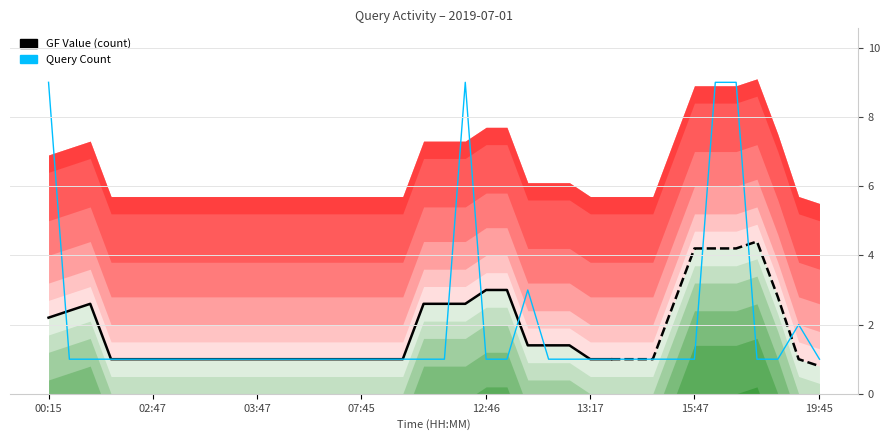

What value does the data have at 13:21?

1